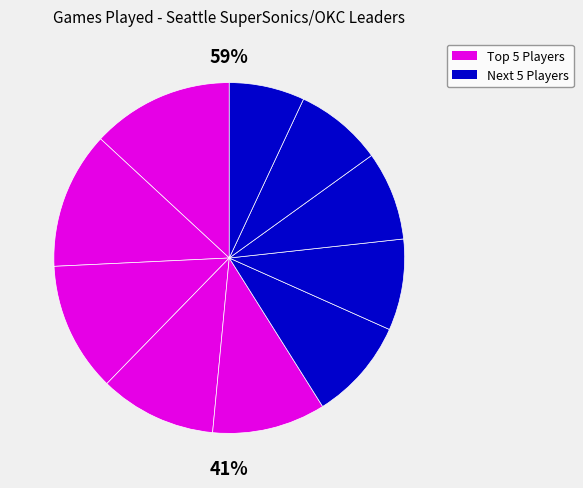

Is it true that Russell Westbrook is 5% of the pie?

False